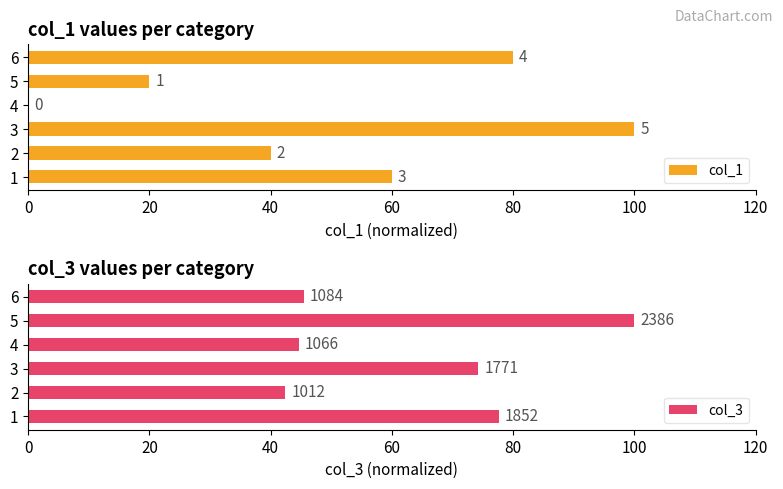

Which series has the widest spread of values?

col_1